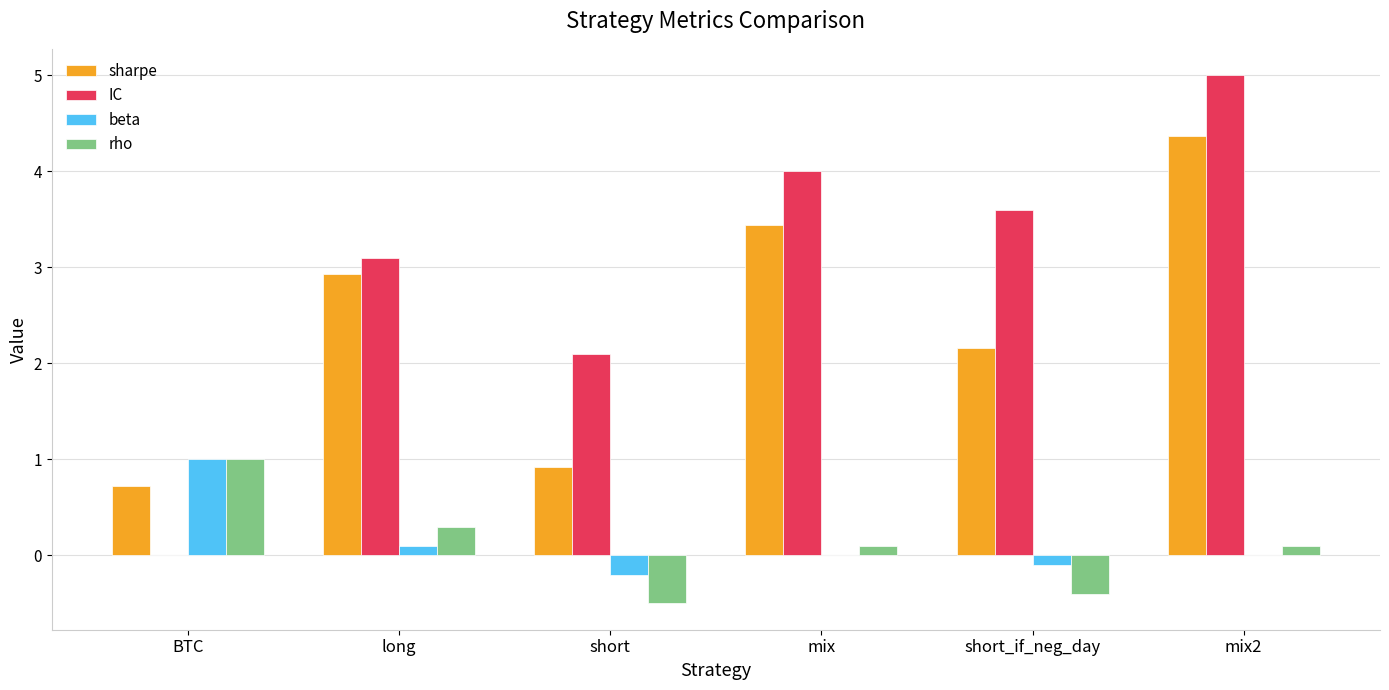

What is the average value of the rho series?

0.1